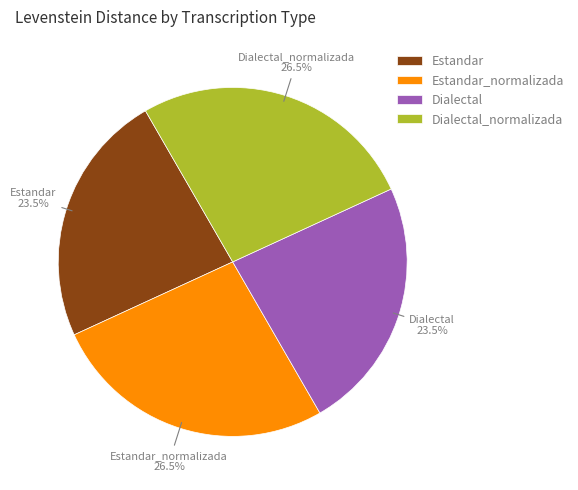

Is Estandar the majority of the pie?

No